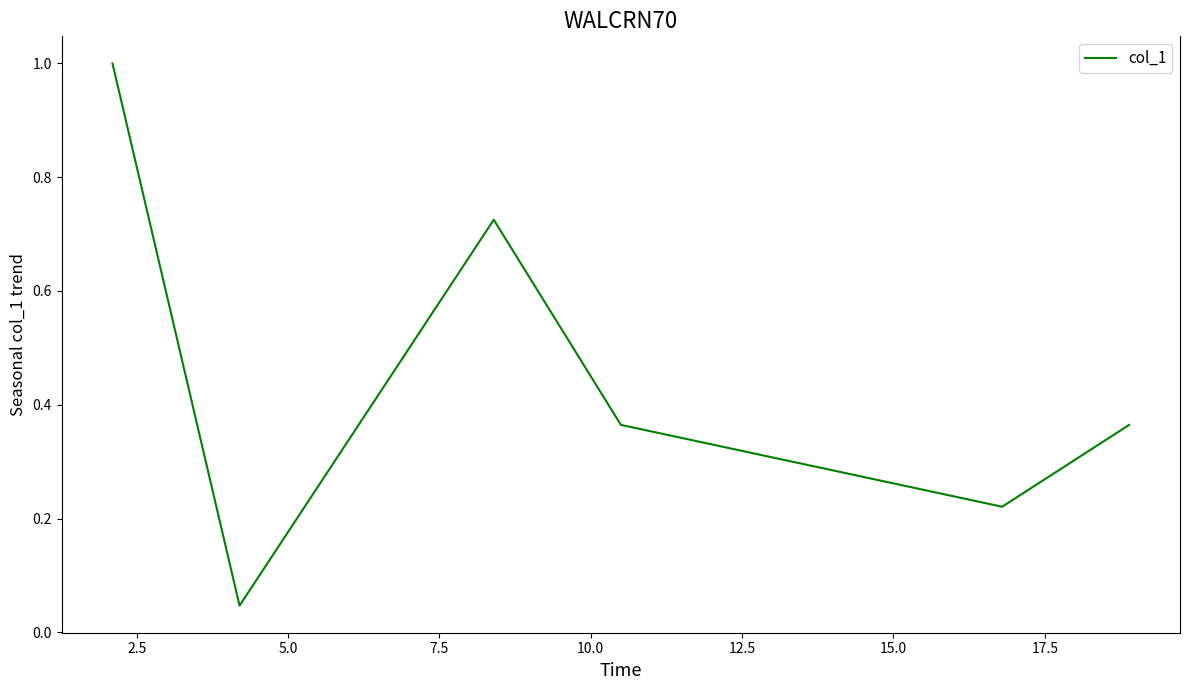

True or false: there are more than 1 points higher than both neighbors.

False